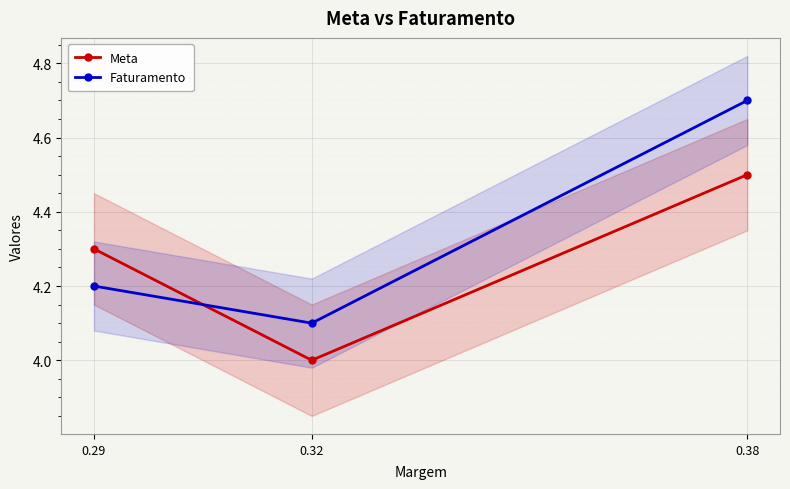

List the series in order of their overall mean, highest first.

Faturamento, Meta